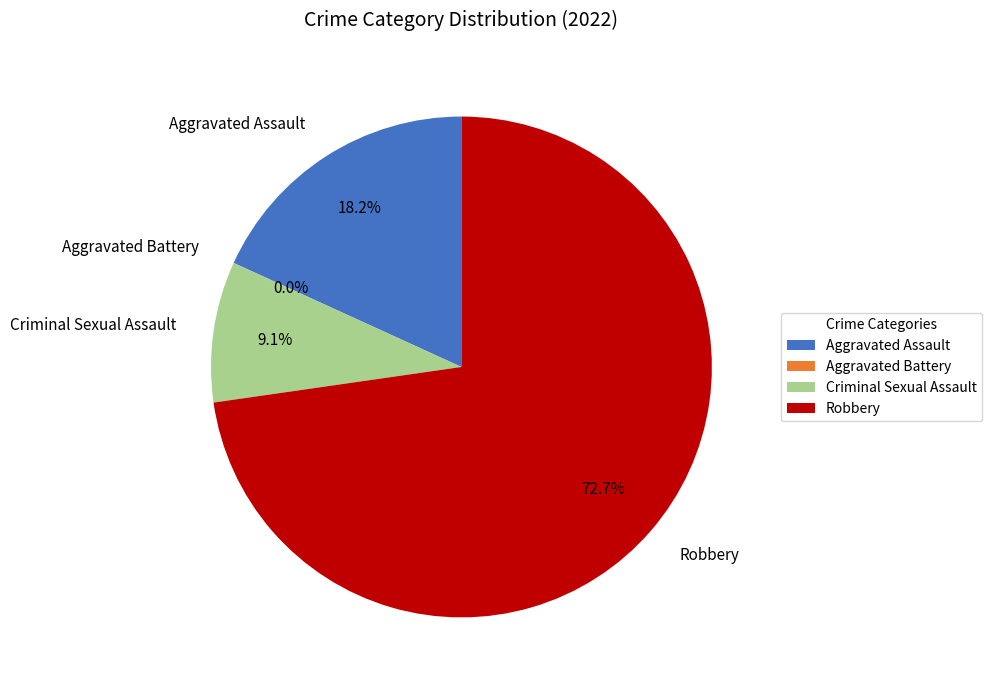

To the nearest percent, what is the combined percentage of Robbery and Aggravated Assault?

91%